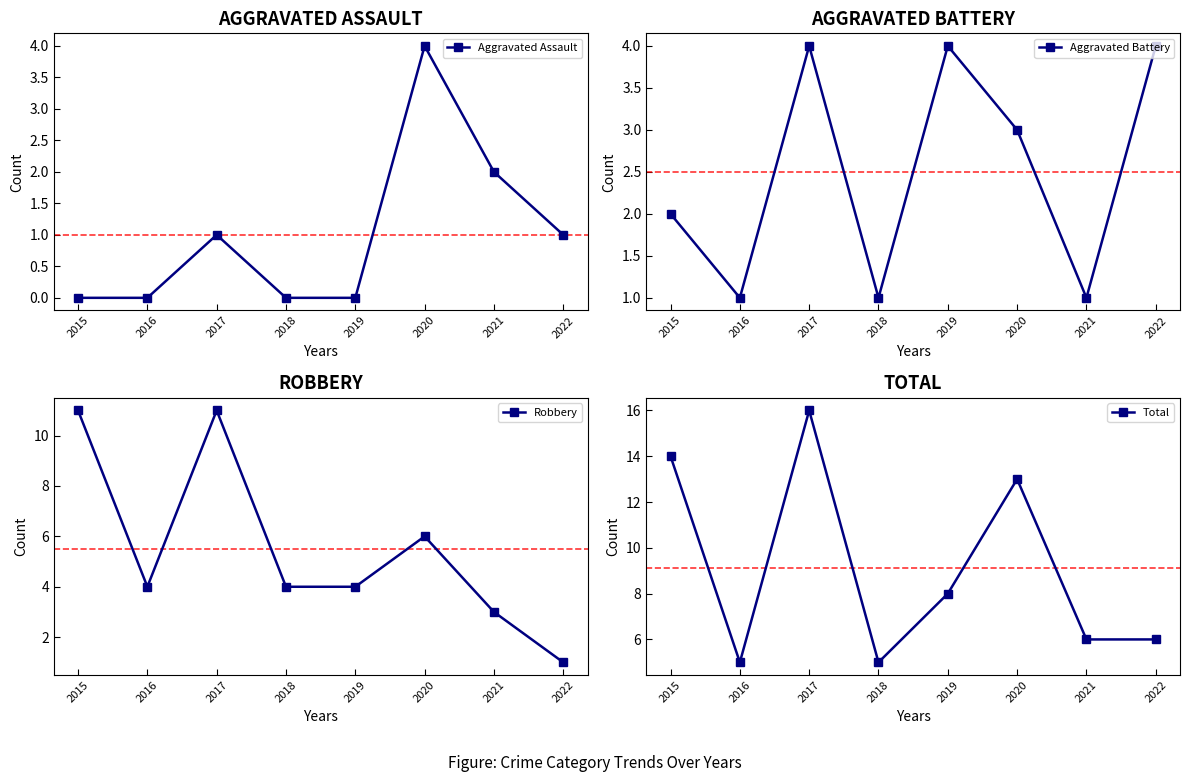

Where is Total nearest to the value 10?

2019